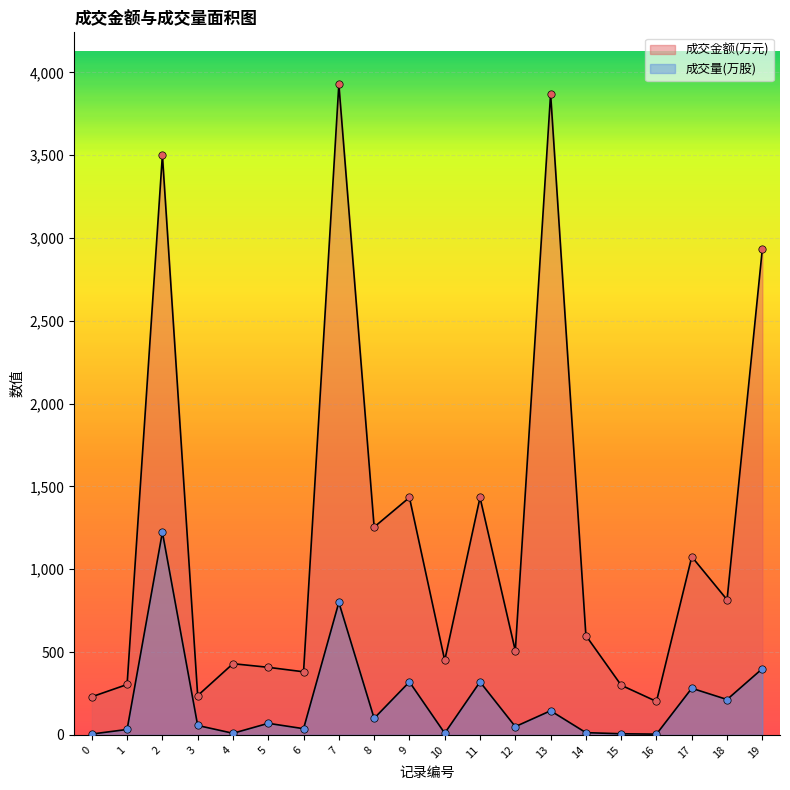

At which category is the sum across all series the highest?

7